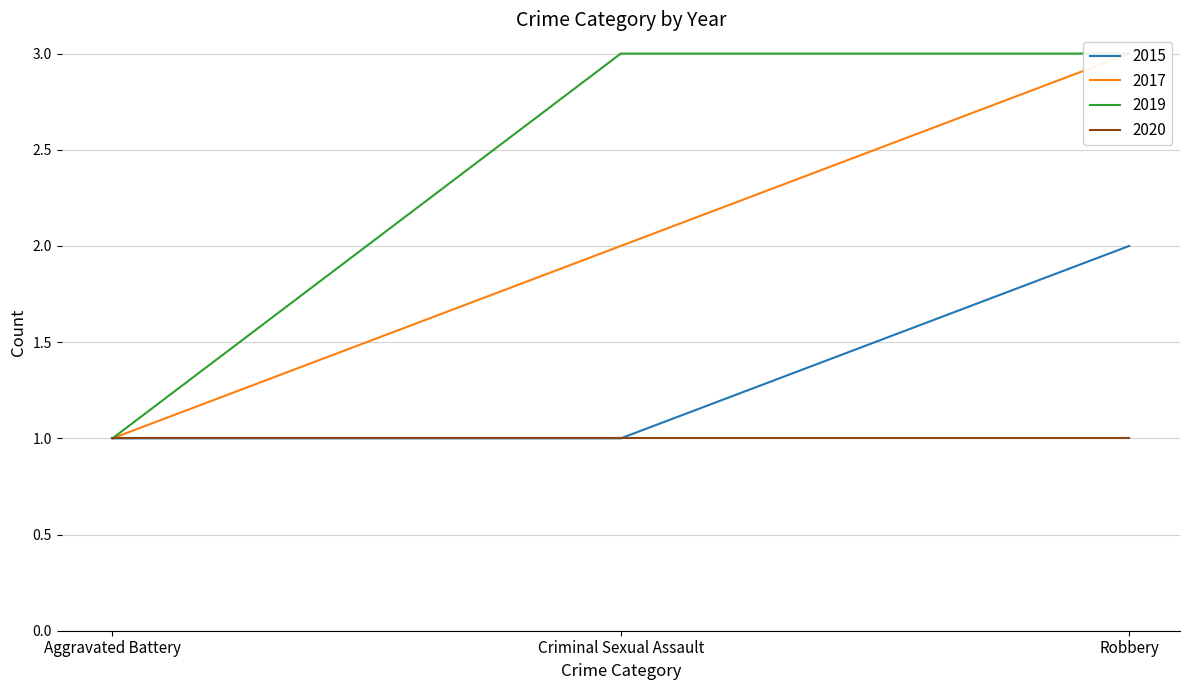

At how many categories does at least one series exceed 1?

2